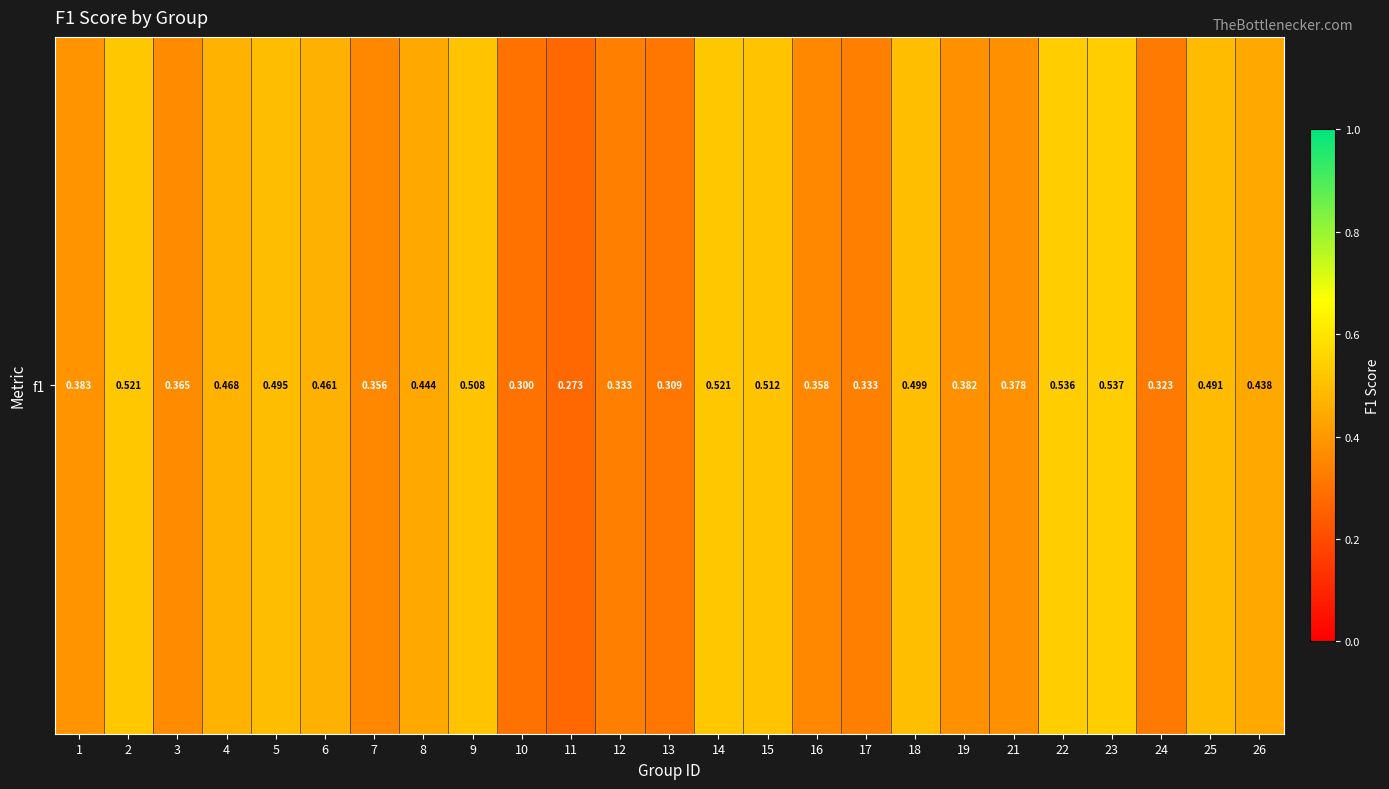

Reading left to right, transcribe all the data shown in this chart.

0.4	0.5	0.4	0.5	0.5	0.5	0.4	0.4	0.5	0.3	0.3	0.3	0.3	0.5	0.5	0.4	0.3	0.5	0.4	0.4	0.5	0.5	0.3	0.5	0.4